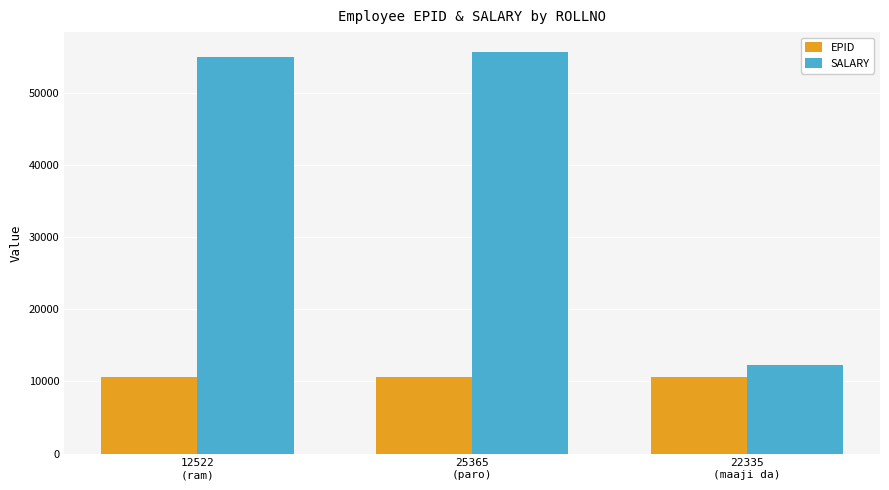

Which series has the largest total across all categories?

SALARY